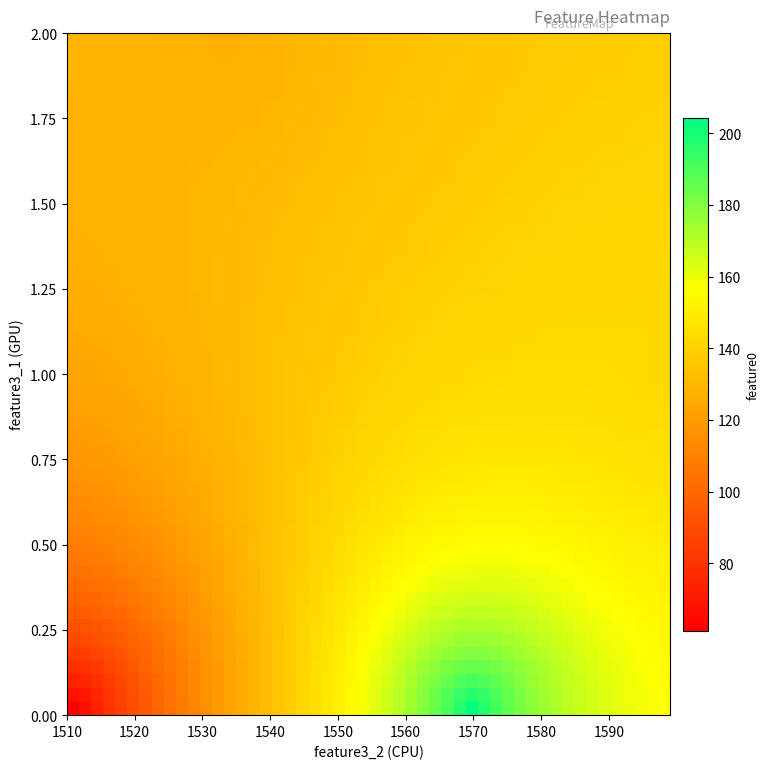

Reading left to right, what are all the values shown in this chart?

0: 204.7	126.8	142.5	61.2
2: 204.7	126.8	142.5	61.2
1: 204.7	126.8	142.5	61.2